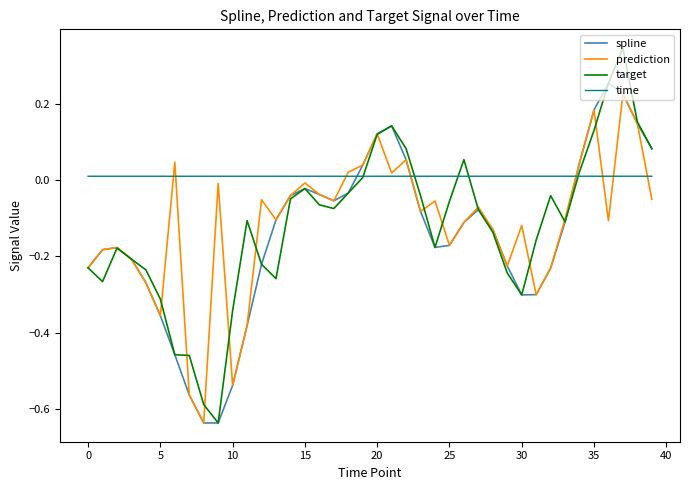

Which series has the widest spread of values?

target